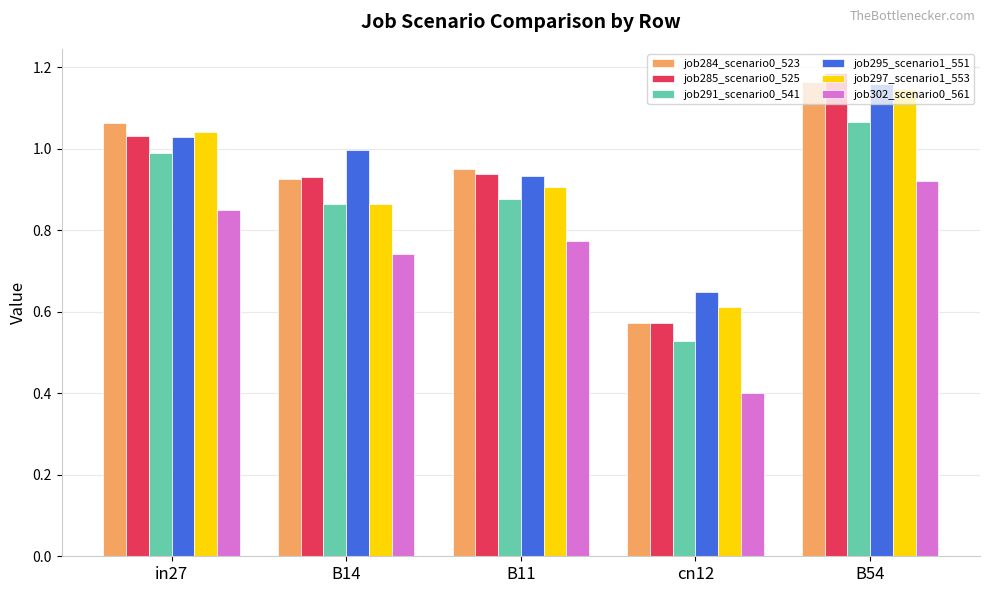

Is the value of job302_scenario0_561 at cn12 greater than the value of job284_scenario0_523 at B14?

No